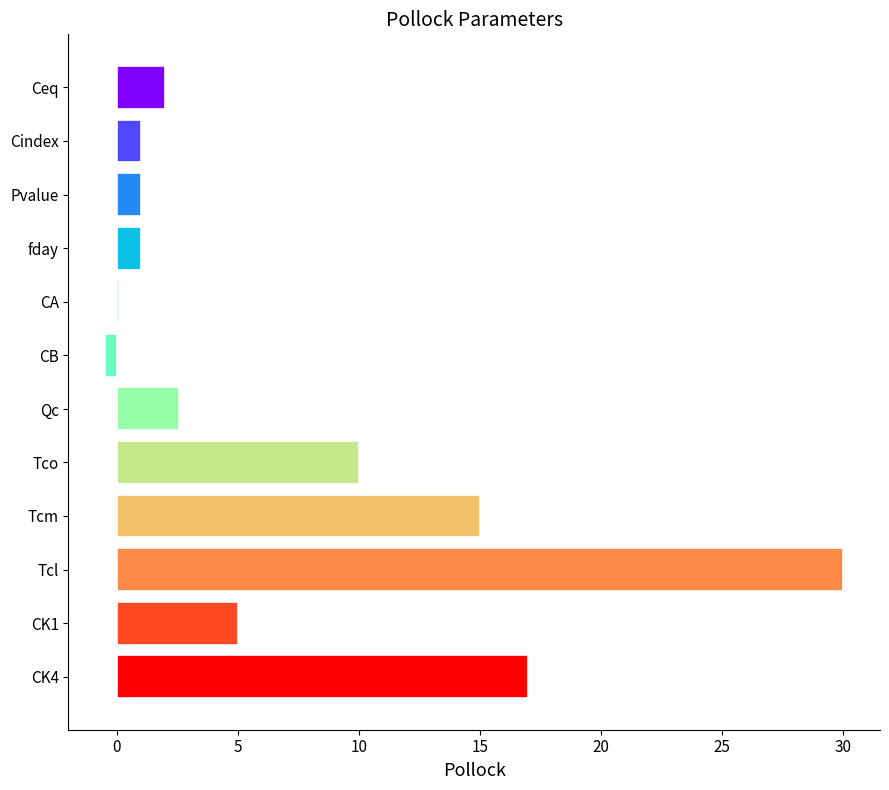

True or false: the data shows 22.8 at CK4.

False